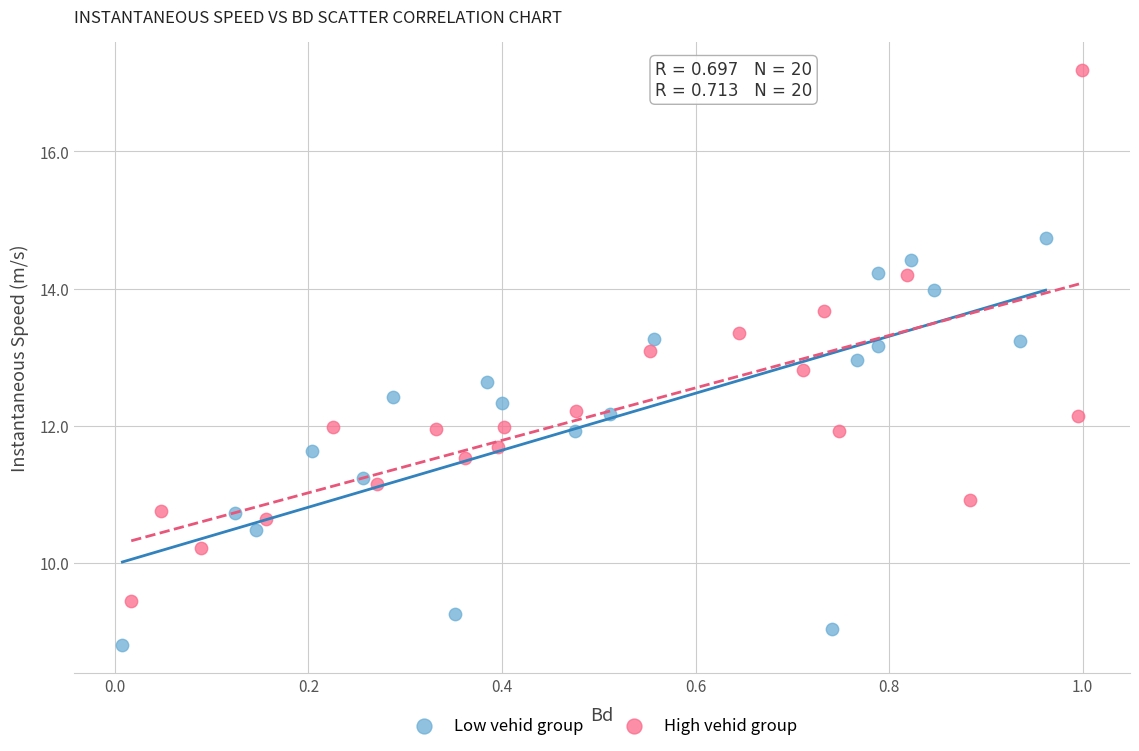

Which series has the widest spread of Y values?

High vehid group